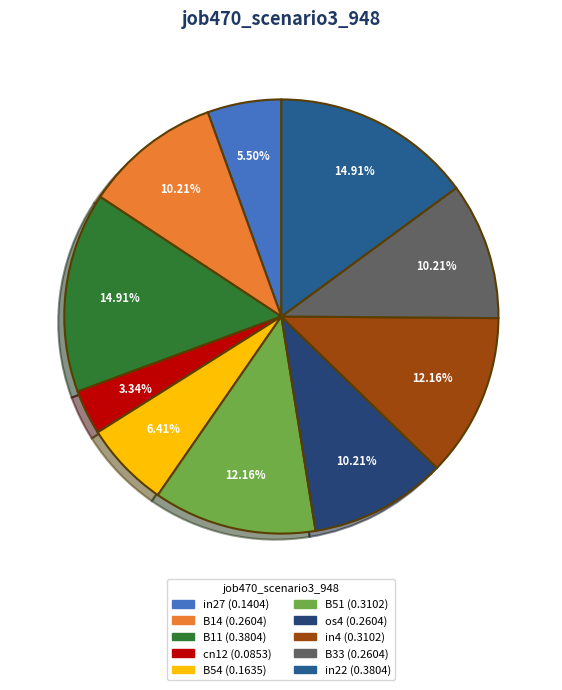

How many segments does this pie chart have?

10